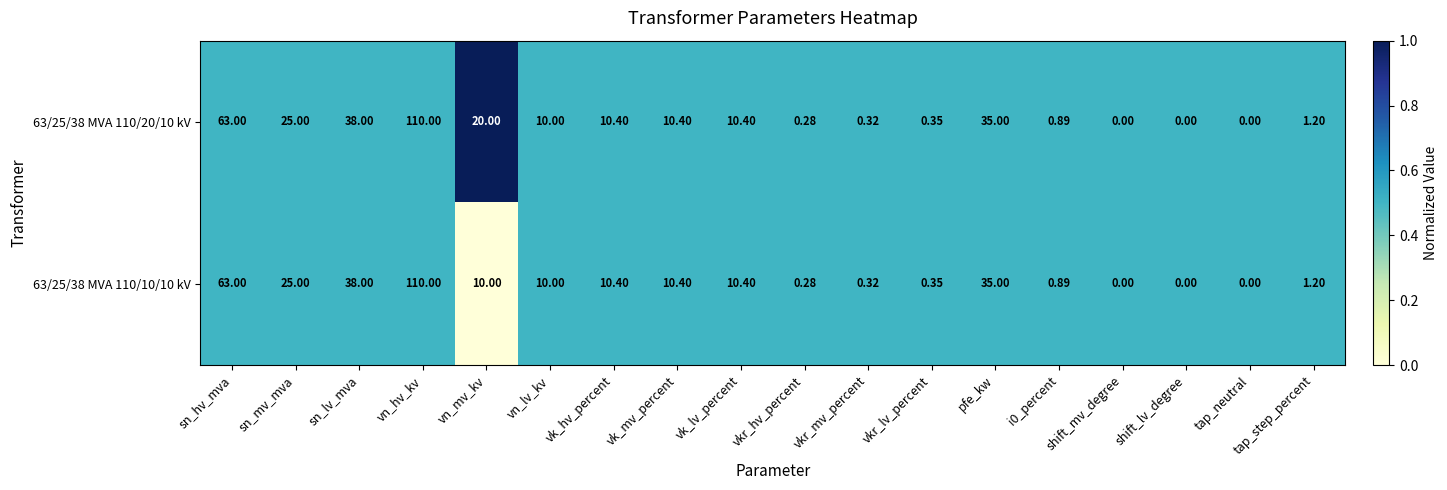

Which category has the highest value across all series?

vn_hv_kv